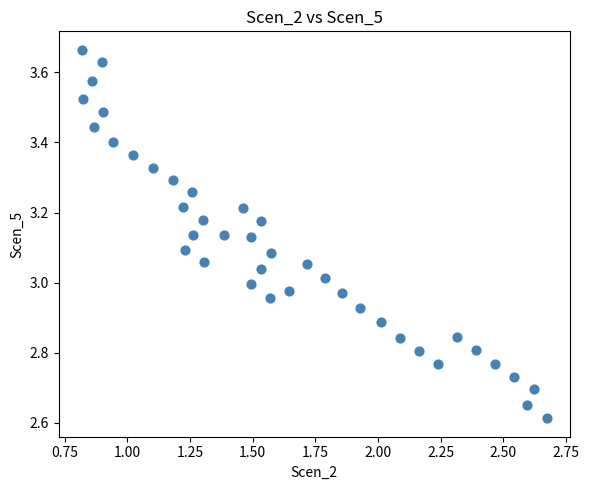

What is the range of Y values (max minus min)?

1.1